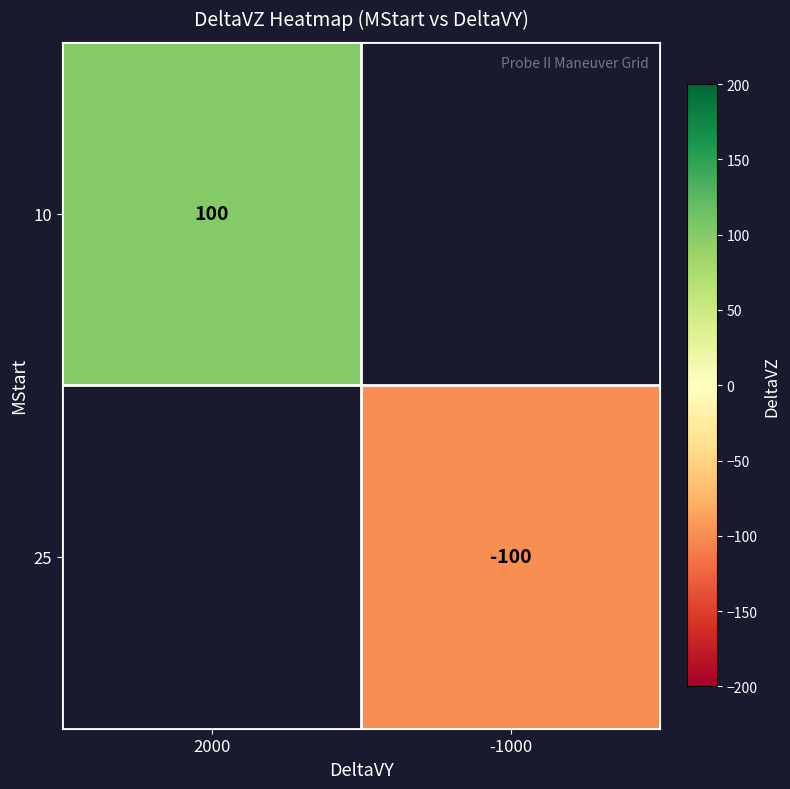

The 25 series shows -25 at -1000. True or false?

False